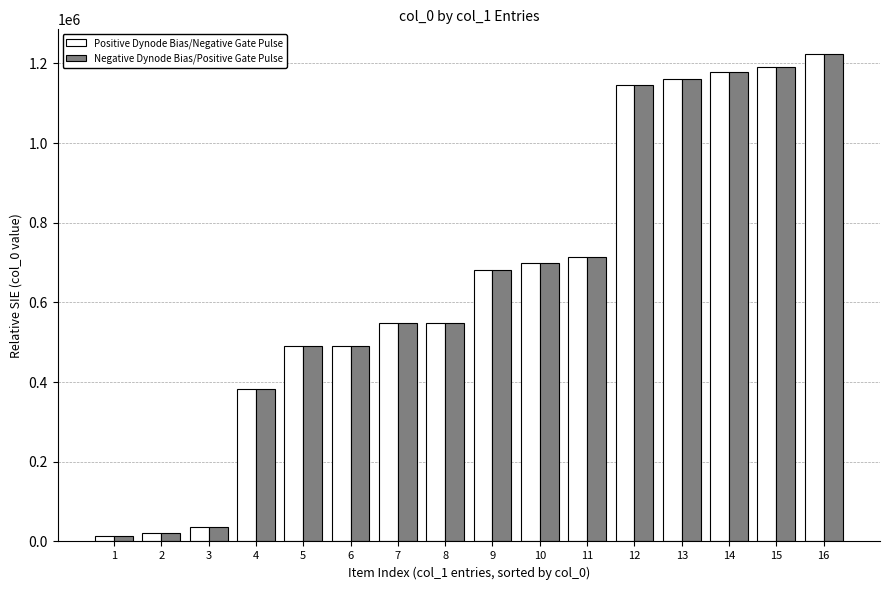

What is the difference between the second highest and second lowest values in the Positive Dynode Bias/Negative Gate Pulse series?

1170841